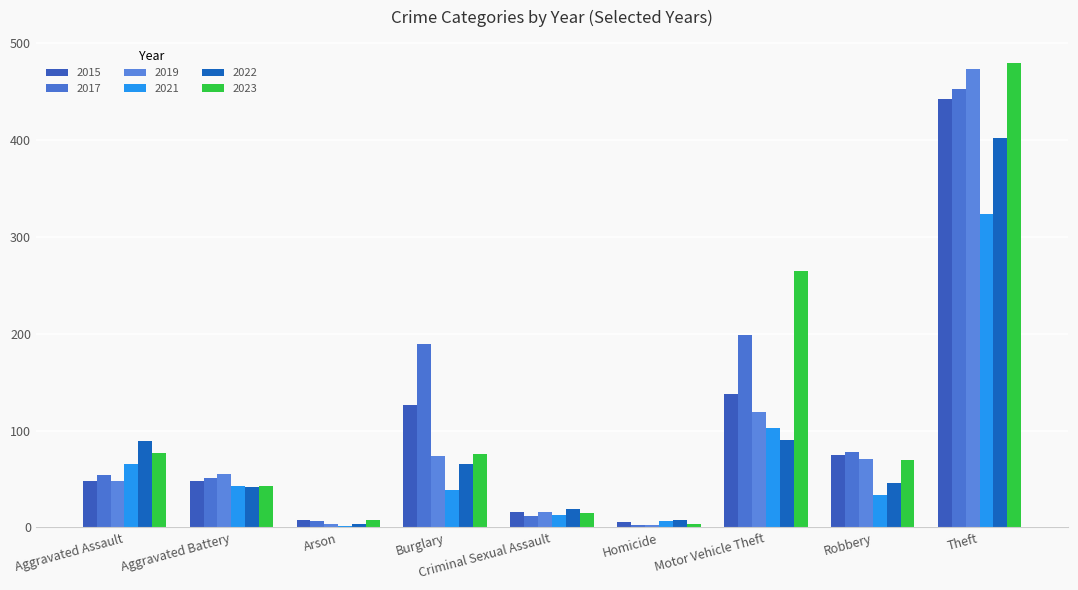

How many categories are shown in the chart?

9